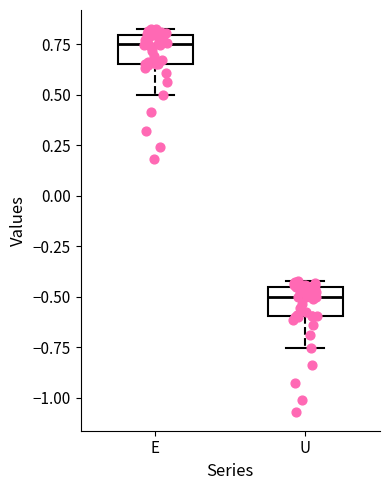

Reading left to right, read every box against the y-axis: the position of its median line, the range the box covers, and the ends of its whiskers. The values are not printed on the chart, so give them approximately, as read against the axis.

E: median 0.75, box 0.65 to 0.80, whiskers 0.50 to 0.85
U: median -0.50, box -0.60 to -0.45, whiskers -0.75 to -0.40